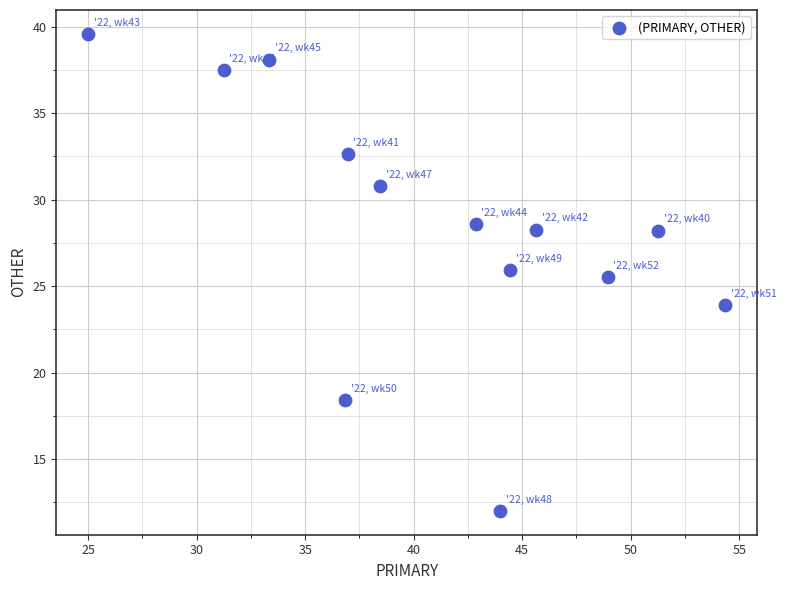

What Y value in the scatter plot is closest to 25?

25.5